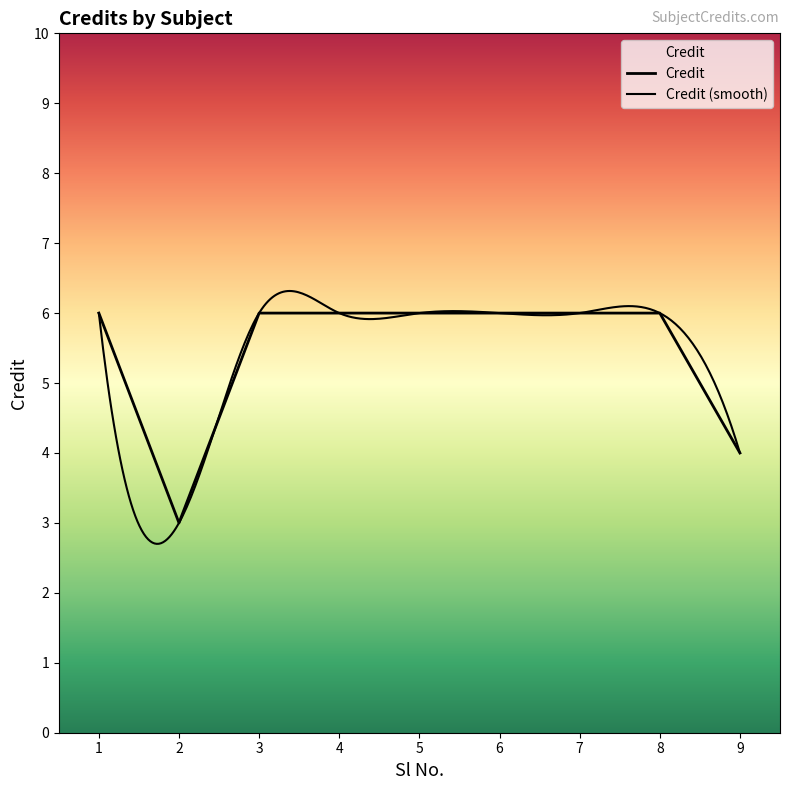

At which category does the chart reach its minimum across all series?

2